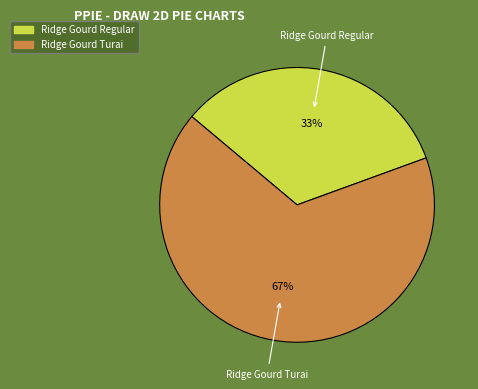

How many slices are in this pie chart?

2